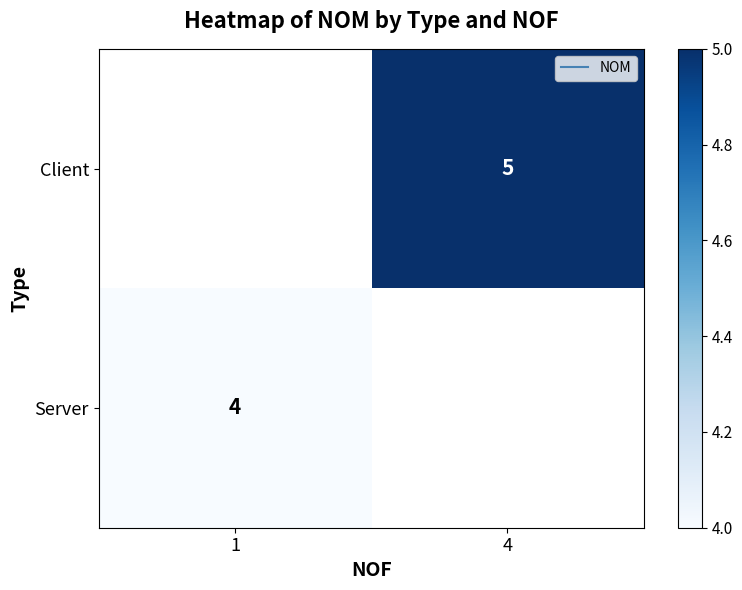

Rank the categories by Server value from highest to lowest.

1, 4